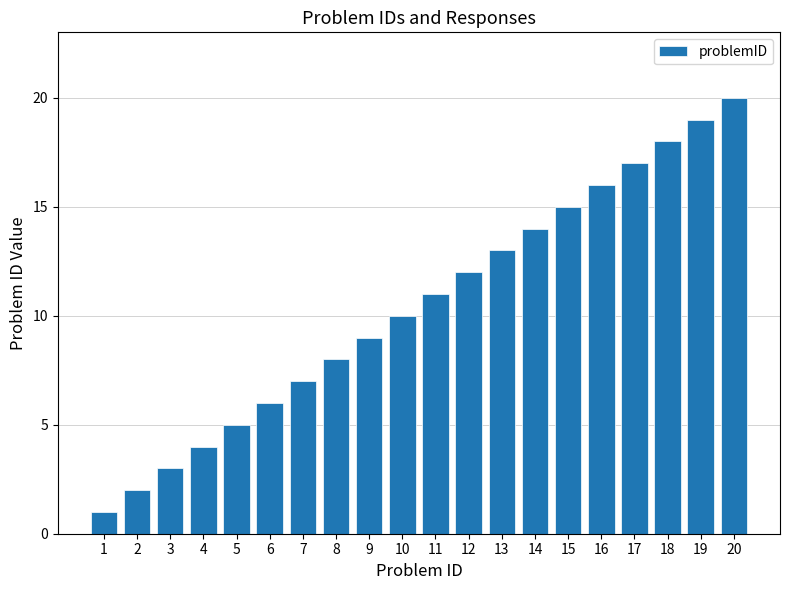

How many bars are there in total?

20